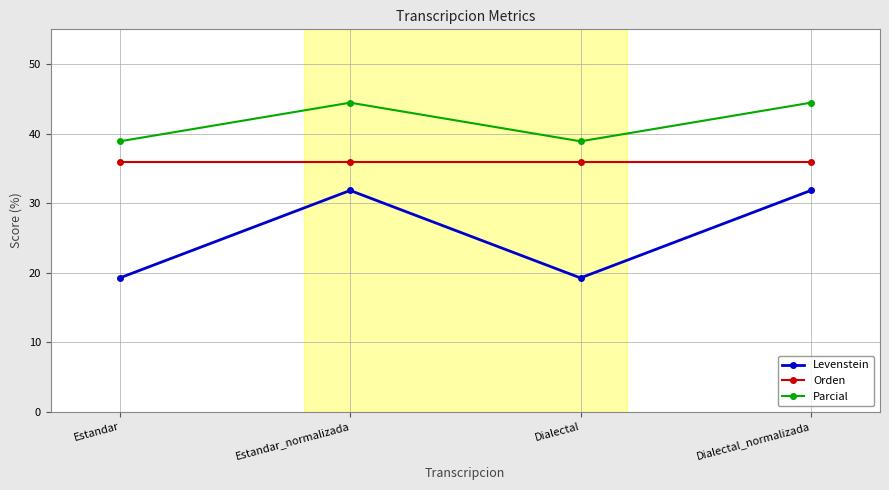

What is the label of the 3rd point from the left?

Dialectal